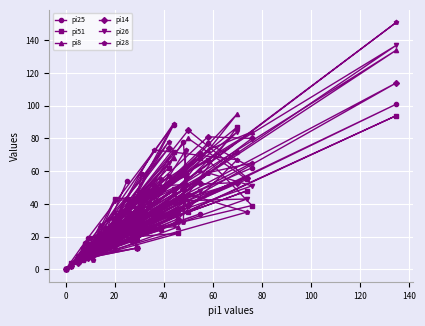

Where is the first local minimum for pi51?

40